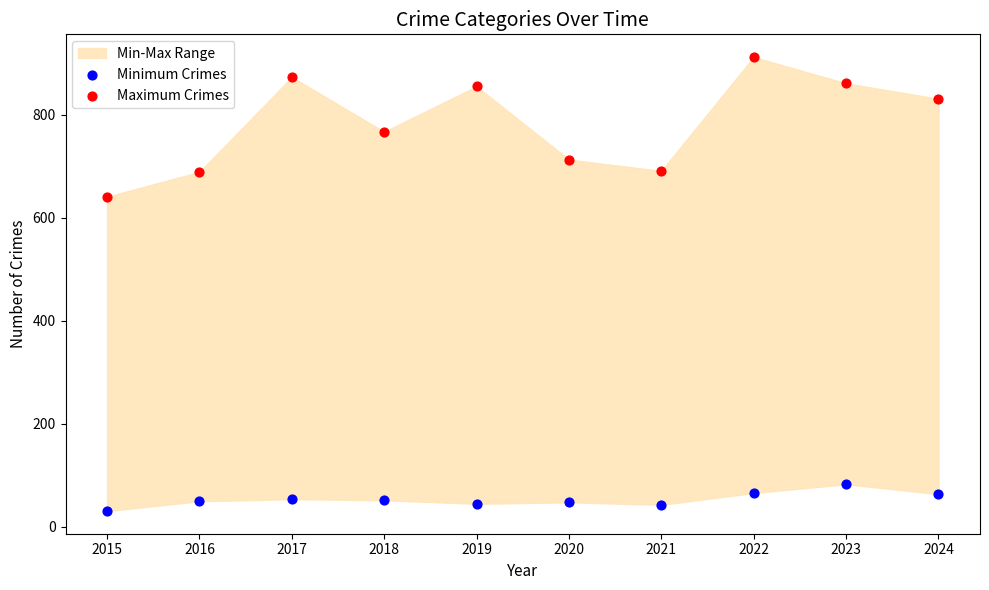

Which series contains the lowest Y value?

Minimum Crimes